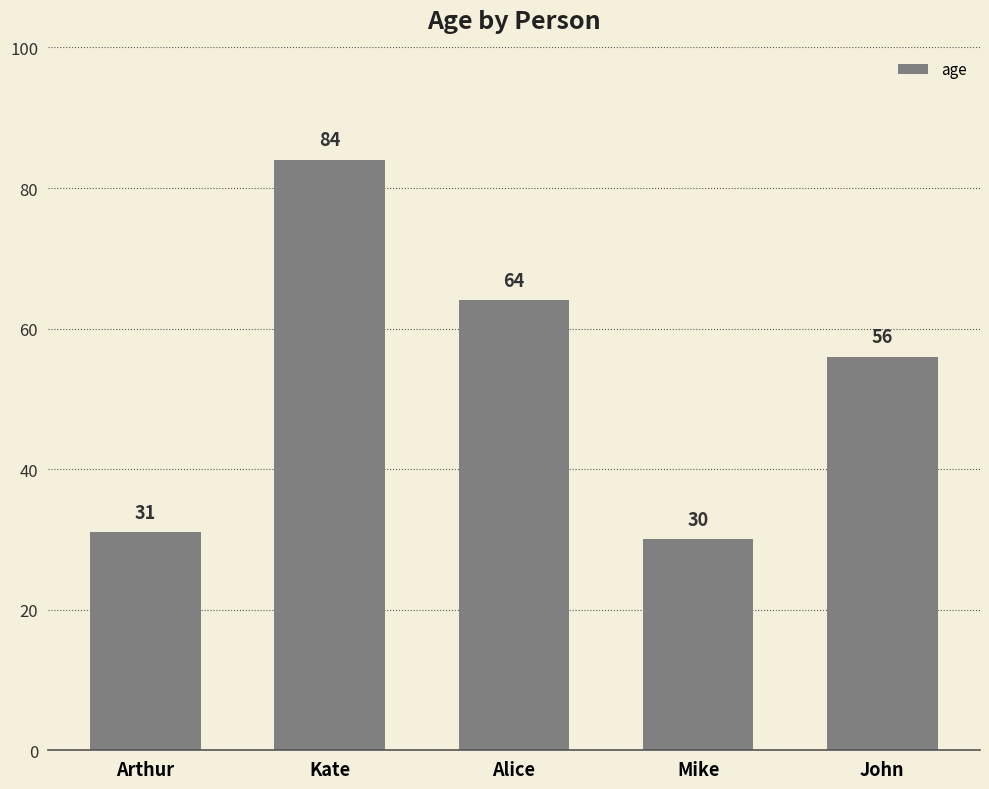

How many data points are less than 56?

2